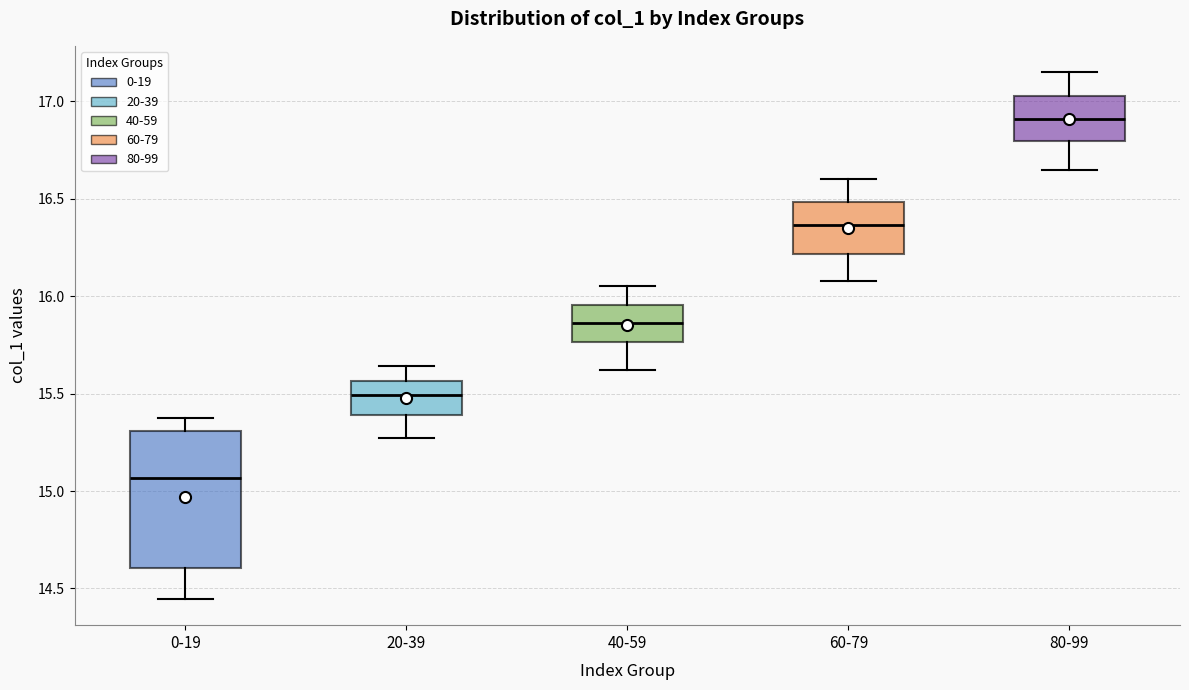

Which box has the lowest median line?

0-19